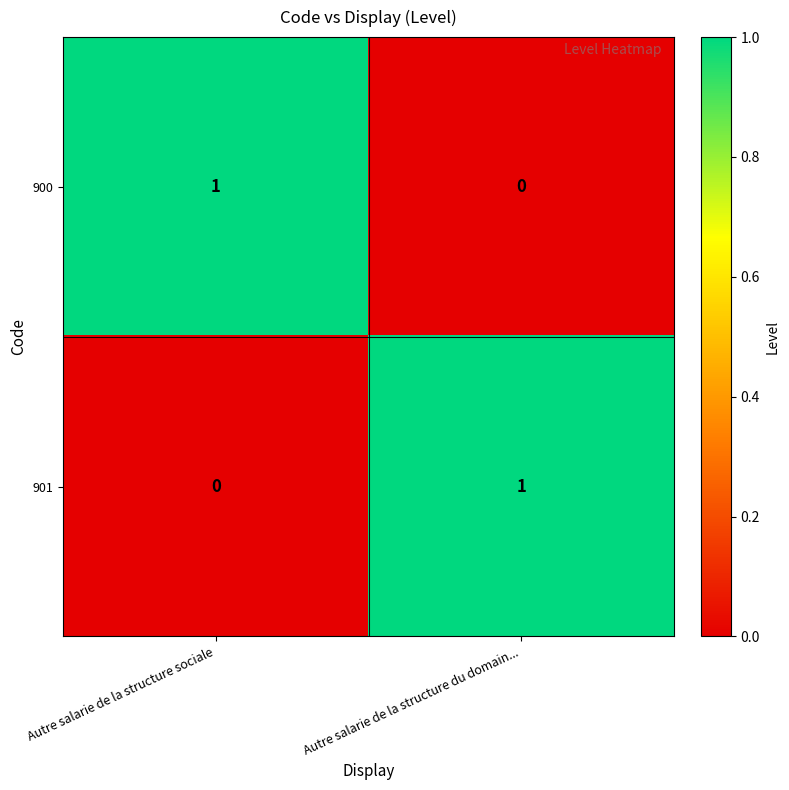

List the labels in order of 901 value, smallest first.

Autre salarie de la structure sociale, Autre salarie de la structure du domain...